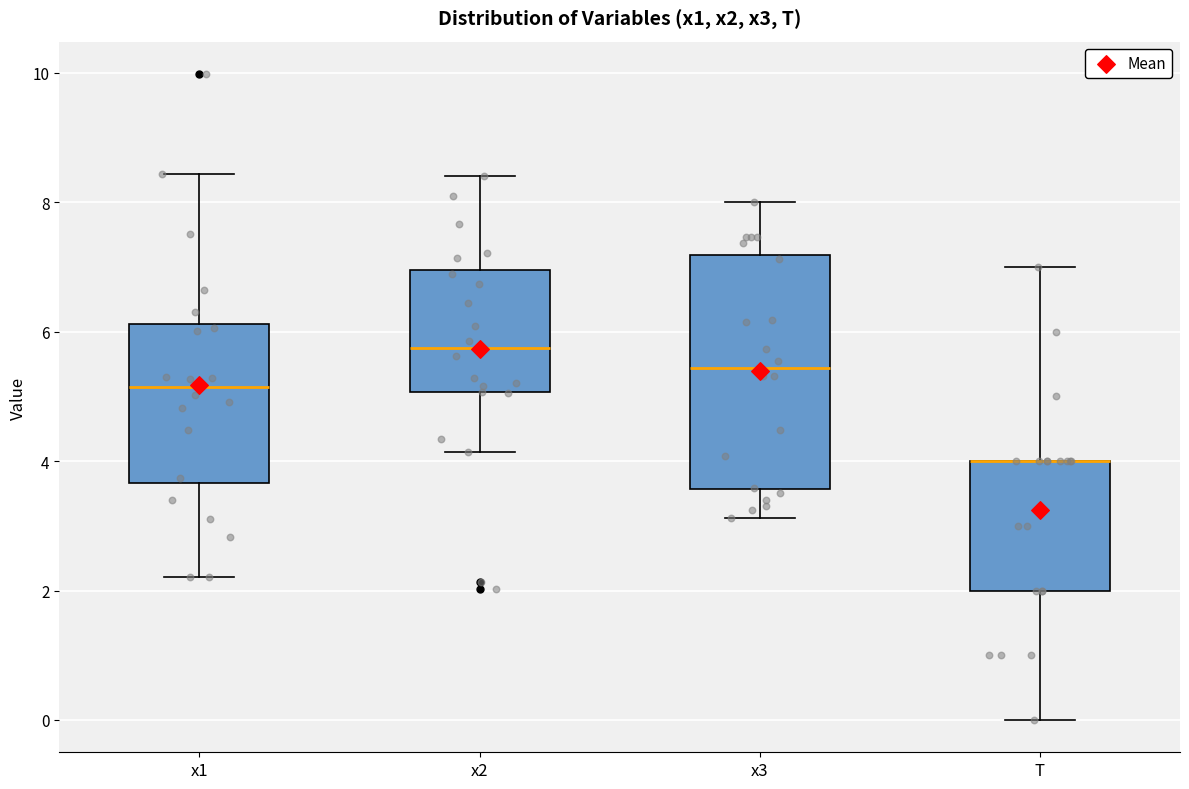

Where is the lower edge of the box for x3 on the y-axis? The values are not printed on the chart, so give them approximately, as read against the axis.

3.6